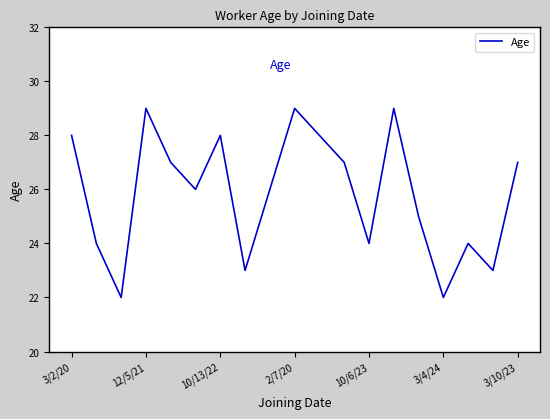

Is this an area chart (filled region under the line)?

No